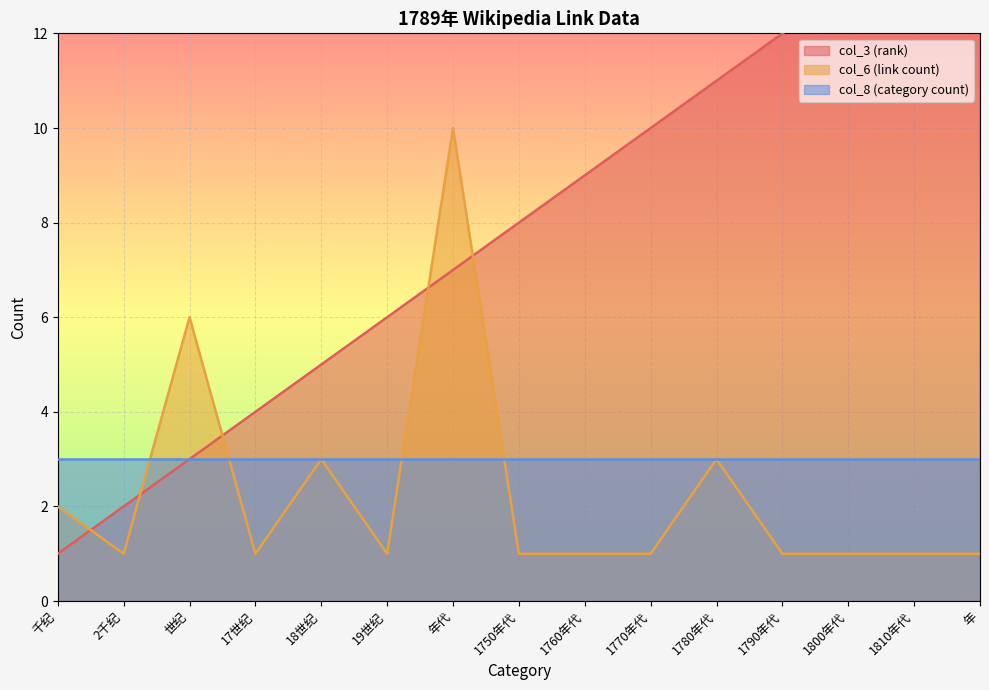

The col_6 (link count) series shows 1 at 1750年代. True or false?

True